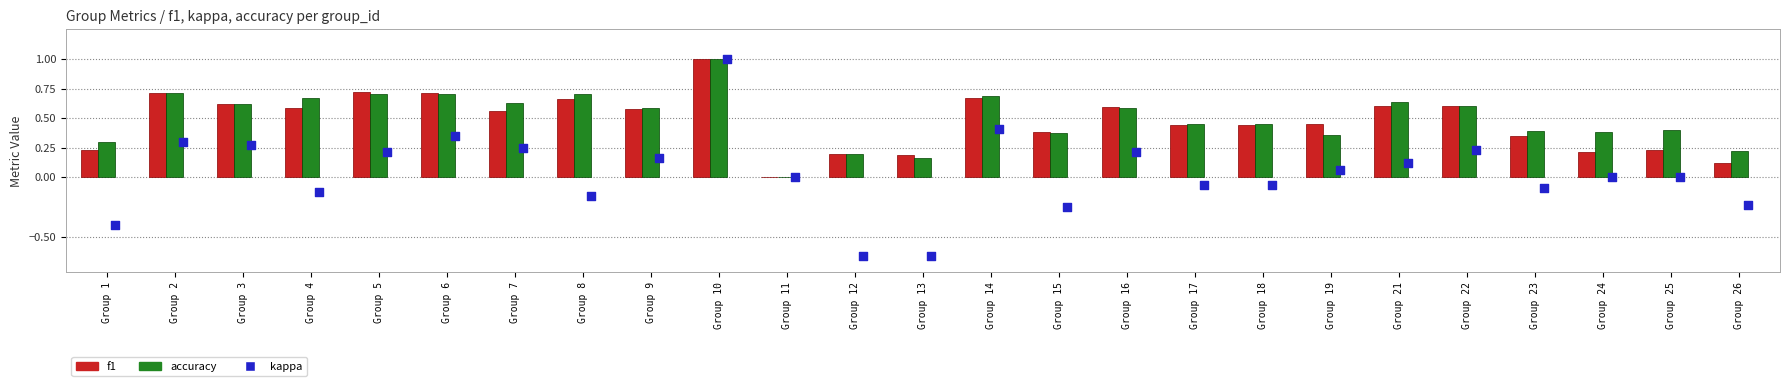

Which series contains the highest Y value?

f1